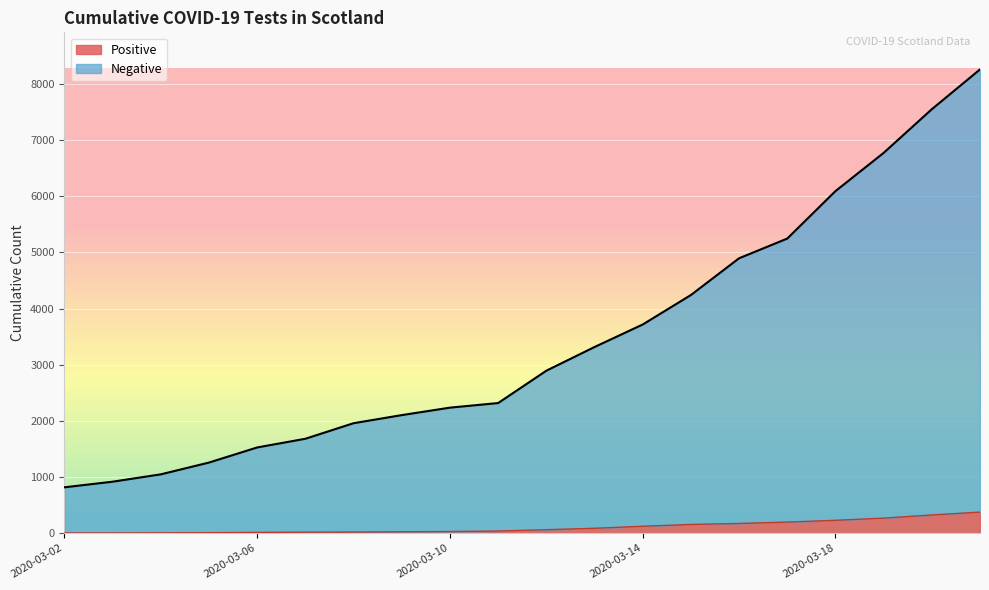

True or false: Positive has more than 1 interior local peaks.

False